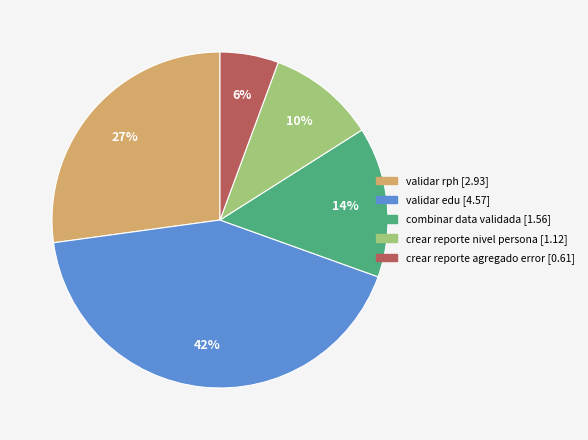

Does any single category account for the majority?

No